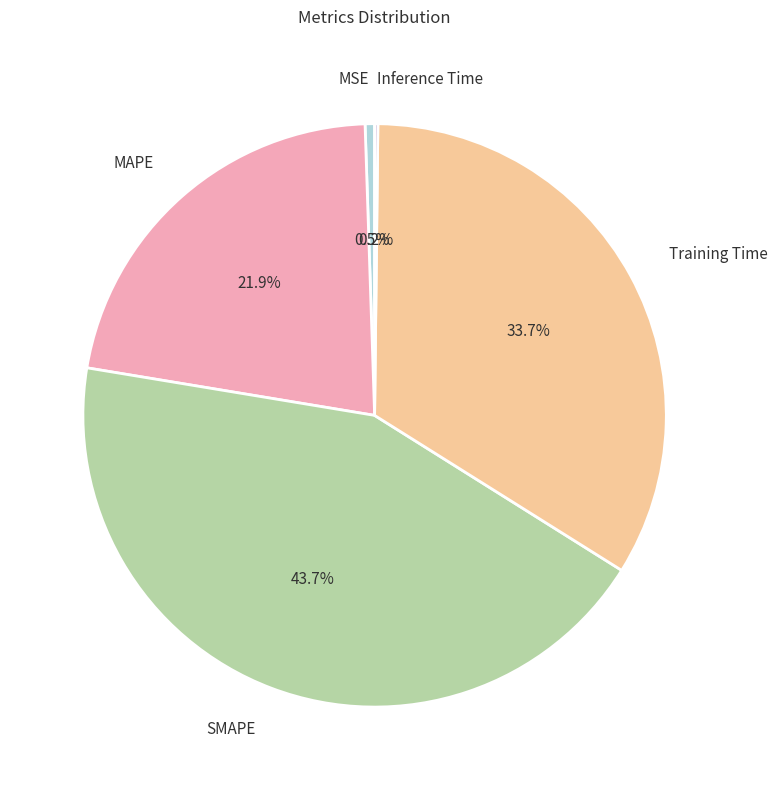

How much of the chart is everything except SMAPE?

56.3%